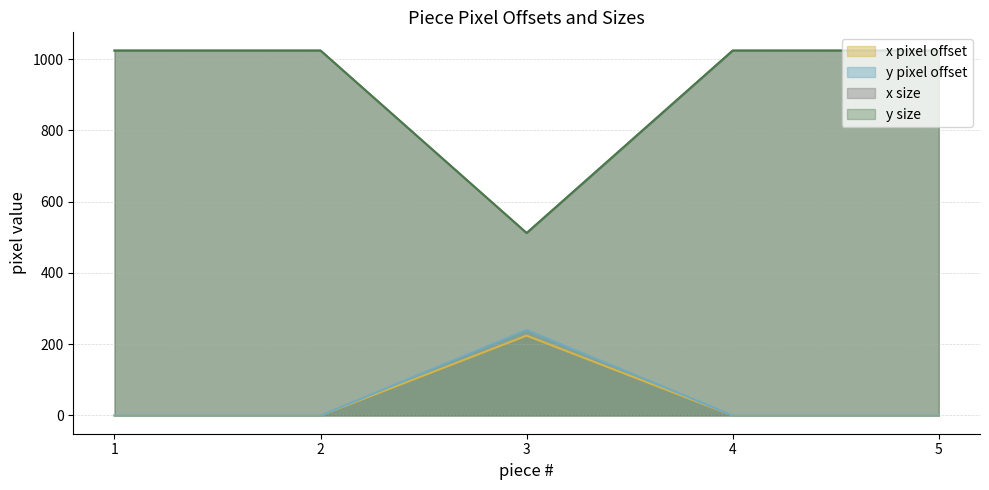

At which category is the sum across all series the highest?

1